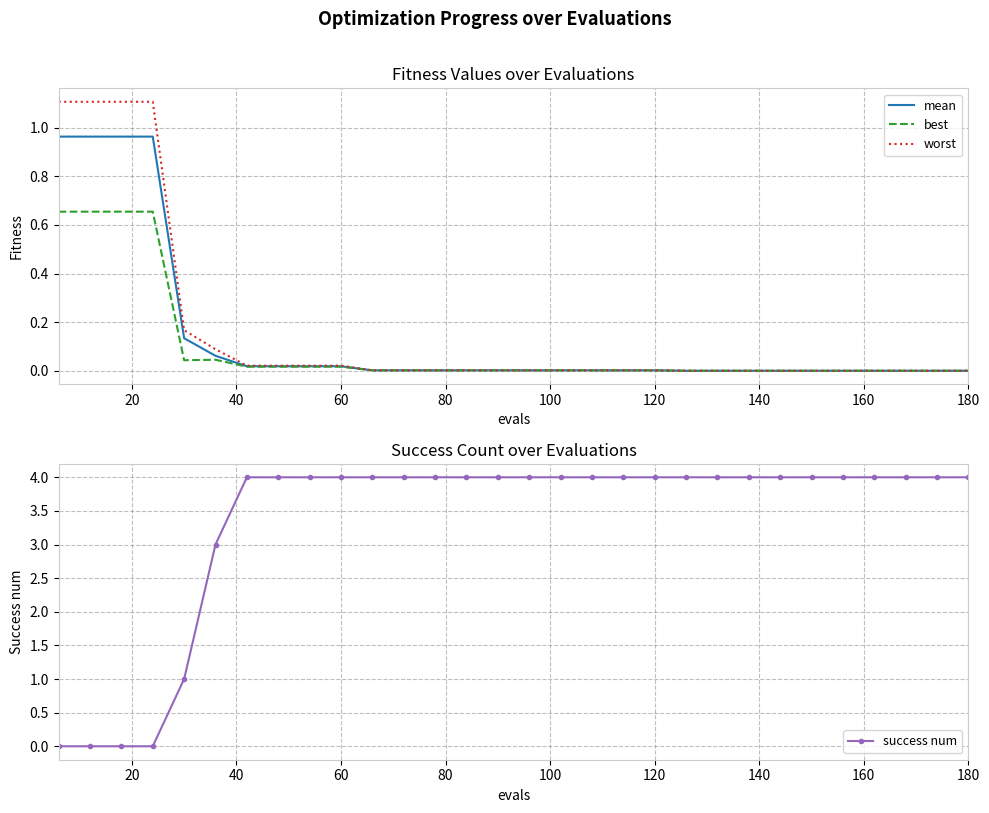

The value of success num at 60 is 4. True or false?

True